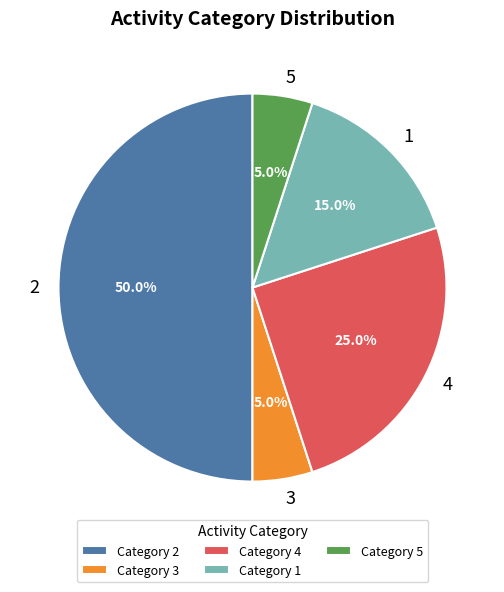

How many segments does this pie chart have?

5